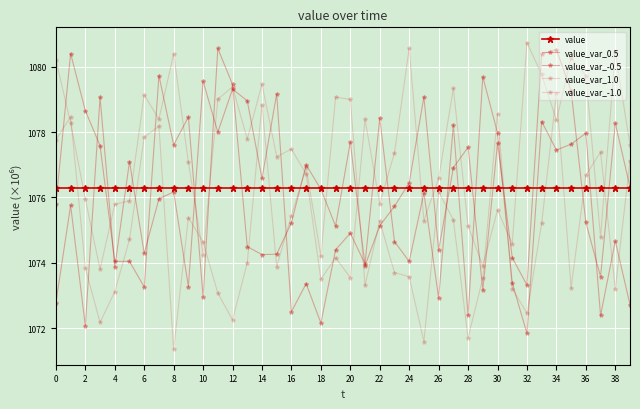

What is the maximum value shown in the chart?

1080.7